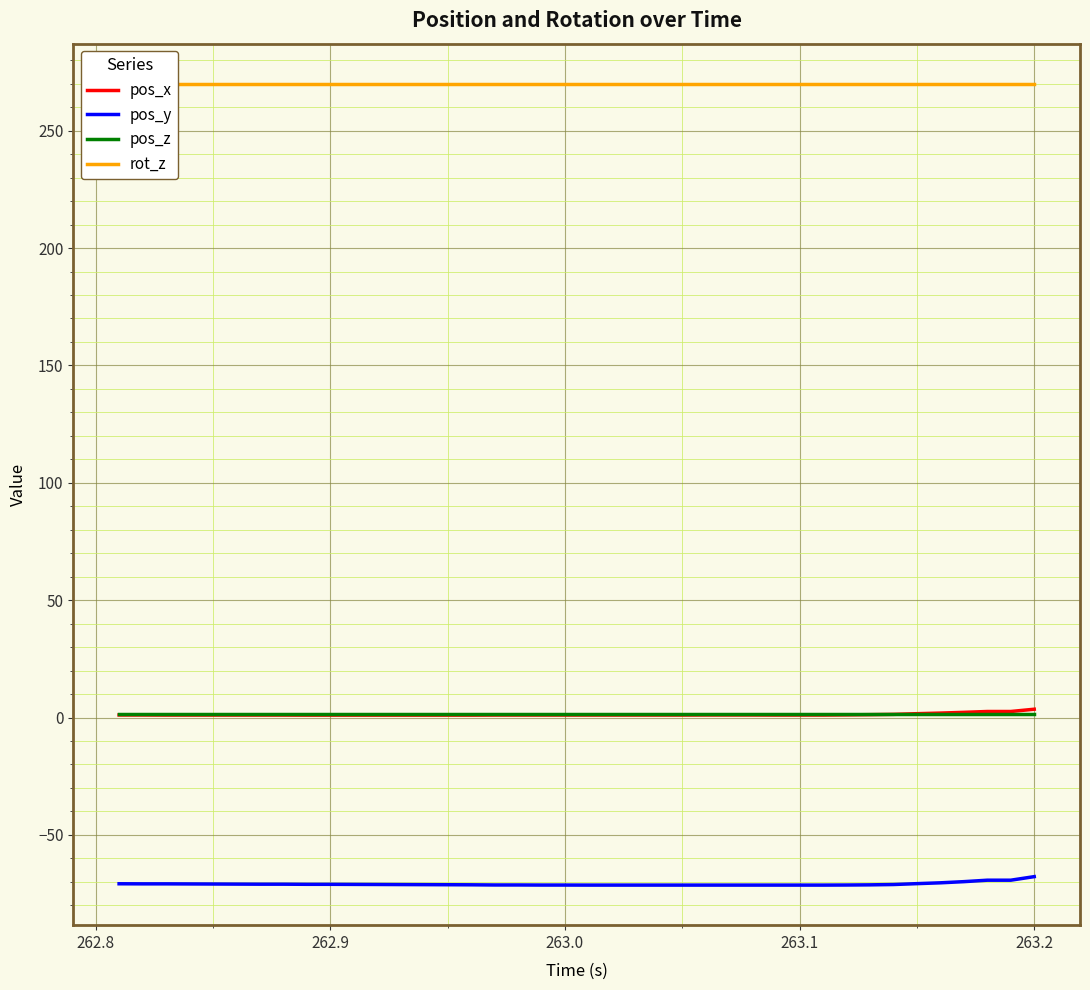

True or false: pos_y and pos_x cross at least once.

False